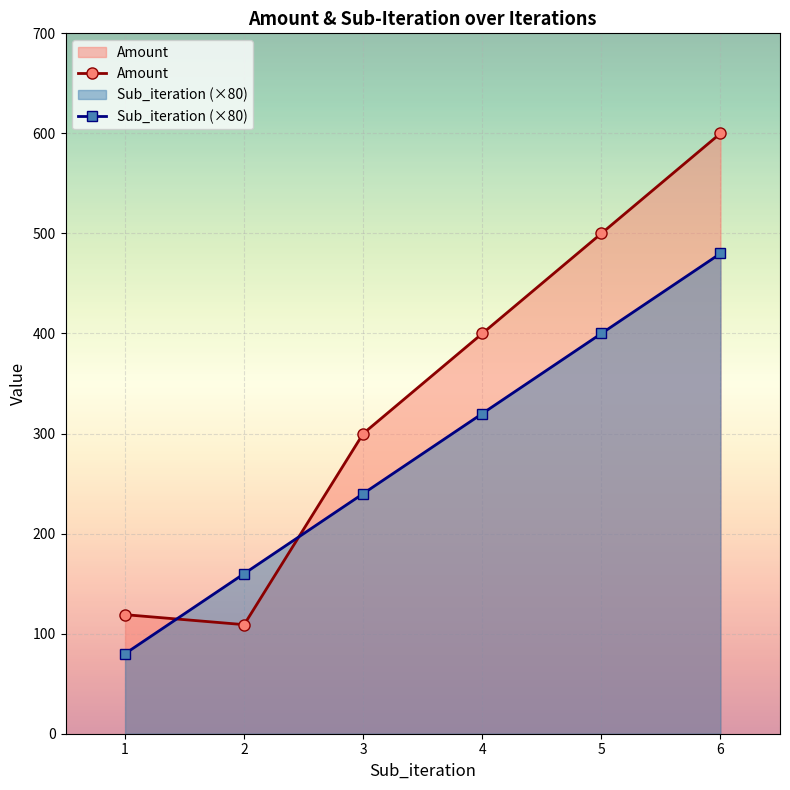

What value does the Amount series have at 6, to the nearest 5?

600